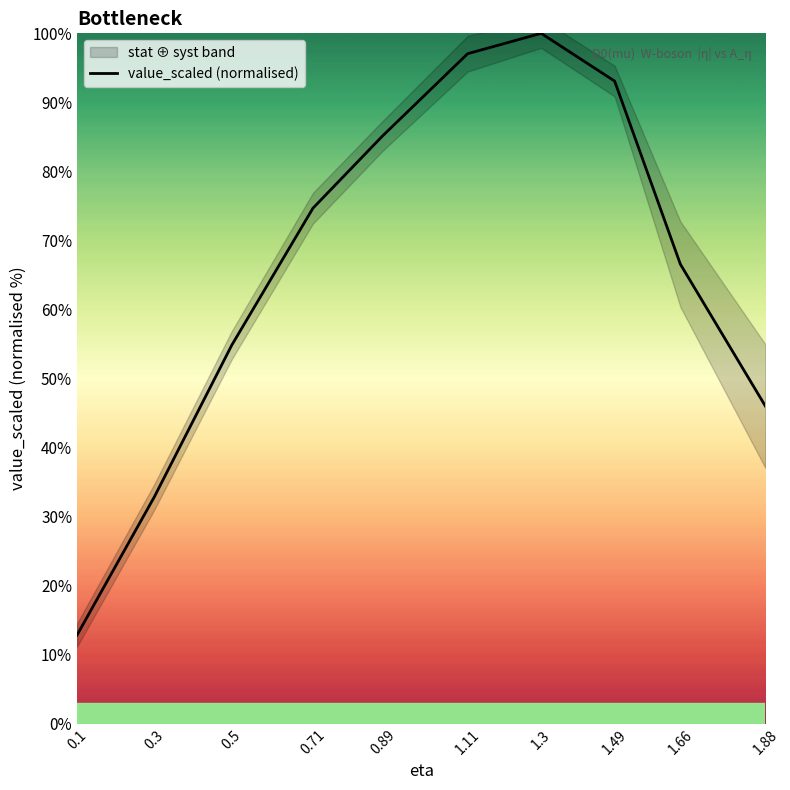

What is the difference between the second highest and second lowest values?

64.2